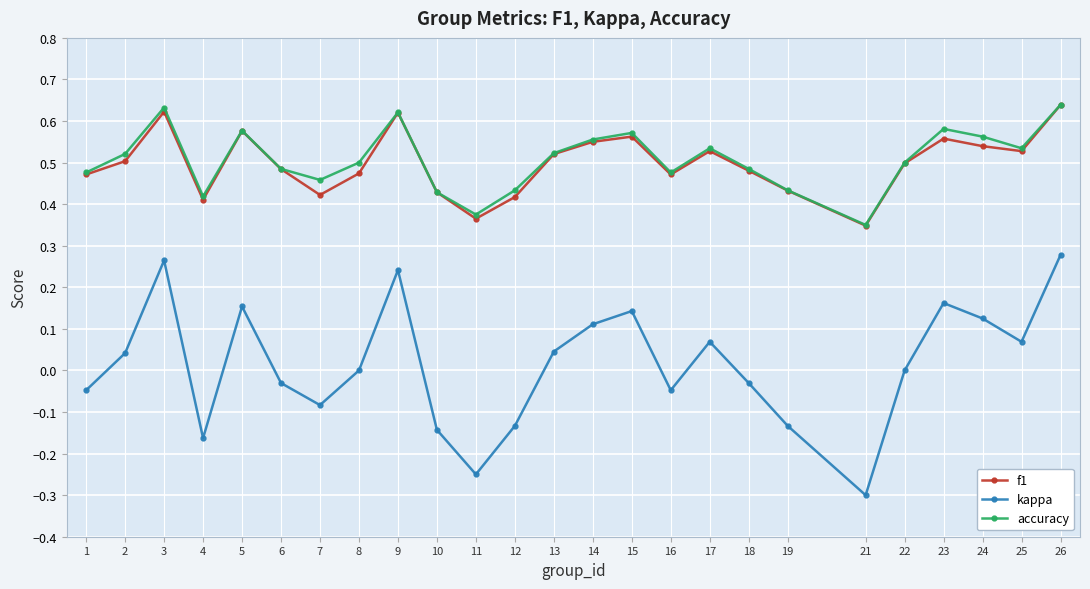

In kappa, how many points are lower than both neighbors (excluding endpoints)?

6